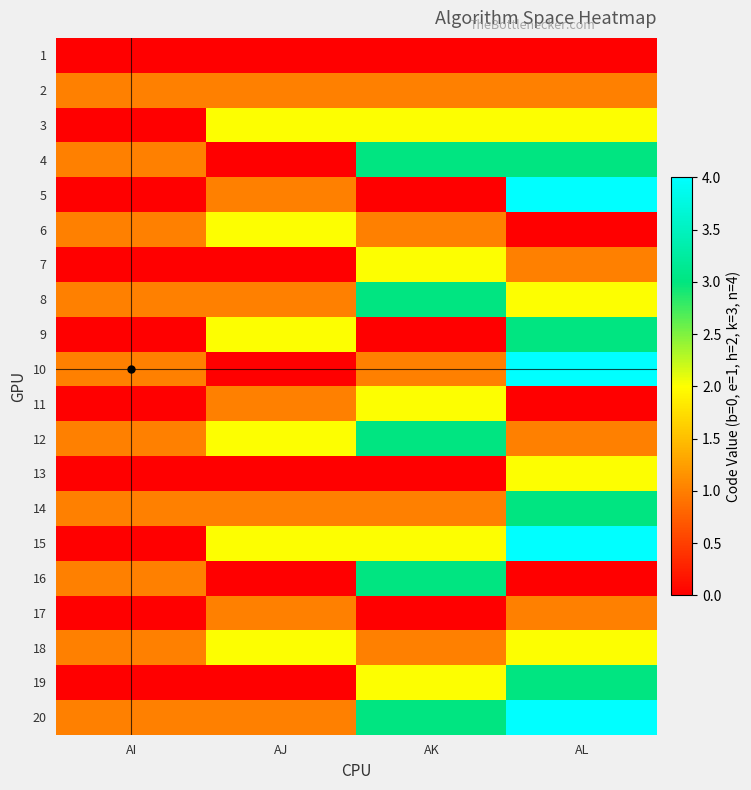

Reading left to right, extract all data points from this chart.

1: AI=0	AJ=0	AK=0	AL=0
2: AI=1	AJ=1	AK=1	AL=1
3: AI=0	AJ=2	AK=2	AL=2
4: AI=1	AJ=0	AK=3	AL=3
5: AI=0	AJ=1	AK=0	AL=4
6: AI=1	AJ=2	AK=1	AL=0
7: AI=0	AJ=0	AK=2	AL=1
8: AI=1	AJ=1	AK=3	AL=2
9: AI=0	AJ=2	AK=0	AL=3
10: AI=1	AJ=0	AK=1	AL=4
11: AI=0	AJ=1	AK=2	AL=0
12: AI=1	AJ=2	AK=3	AL=1
13: AI=0	AJ=0	AK=0	AL=2
14: AI=1	AJ=1	AK=1	AL=3
15: AI=0	AJ=2	AK=2	AL=4
16: AI=1	AJ=0	AK=3	AL=0
17: AI=0	AJ=1	AK=0	AL=1
18: AI=1	AJ=2	AK=1	AL=2
19: AI=0	AJ=0	AK=2	AL=3
20: AI=1	AJ=1	AK=3	AL=4